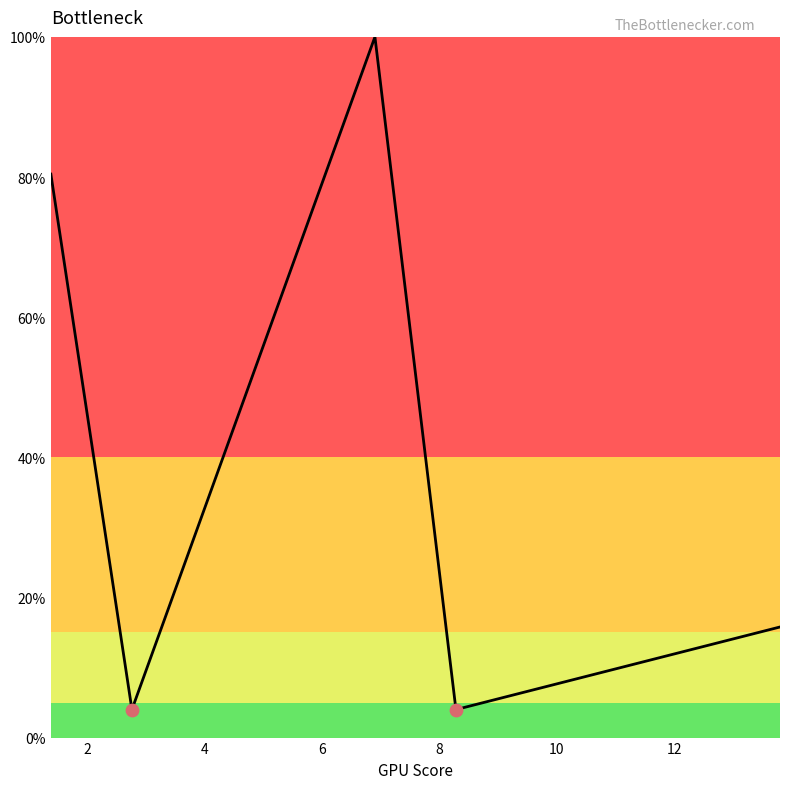

Does the chart have visible grid lines?

No